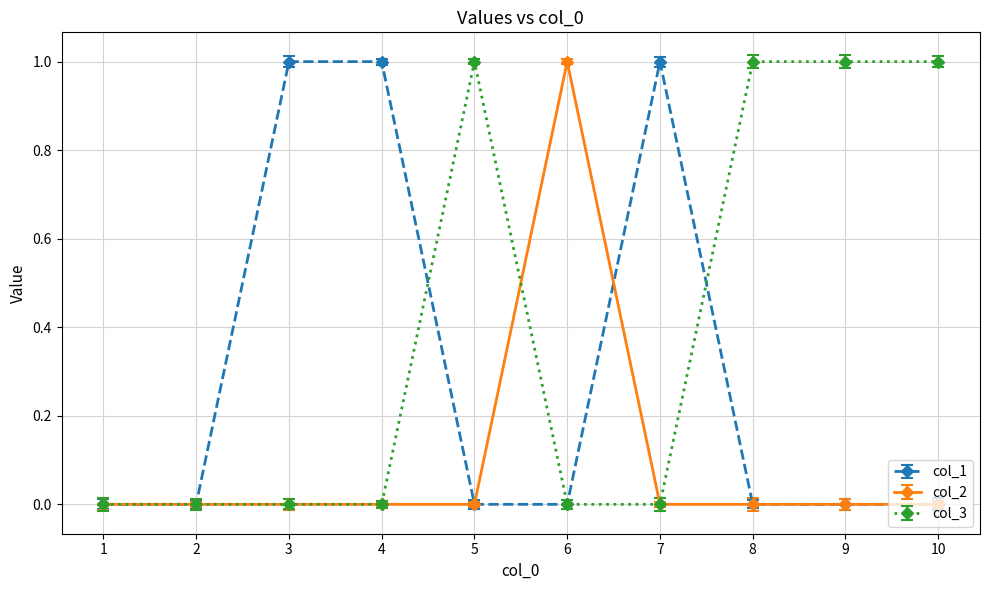

Rank the categories by col_1 value from lowest to highest.

1, 2, 5, 6, 8, 9, 10, 3, 4, 7